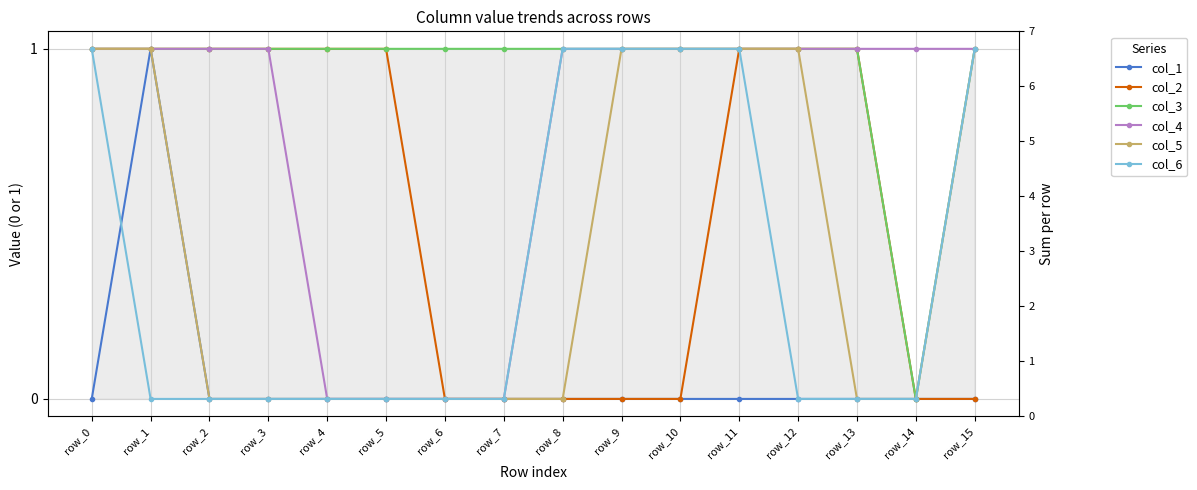

What is the difference between the highest and lowest values at row_7?

1